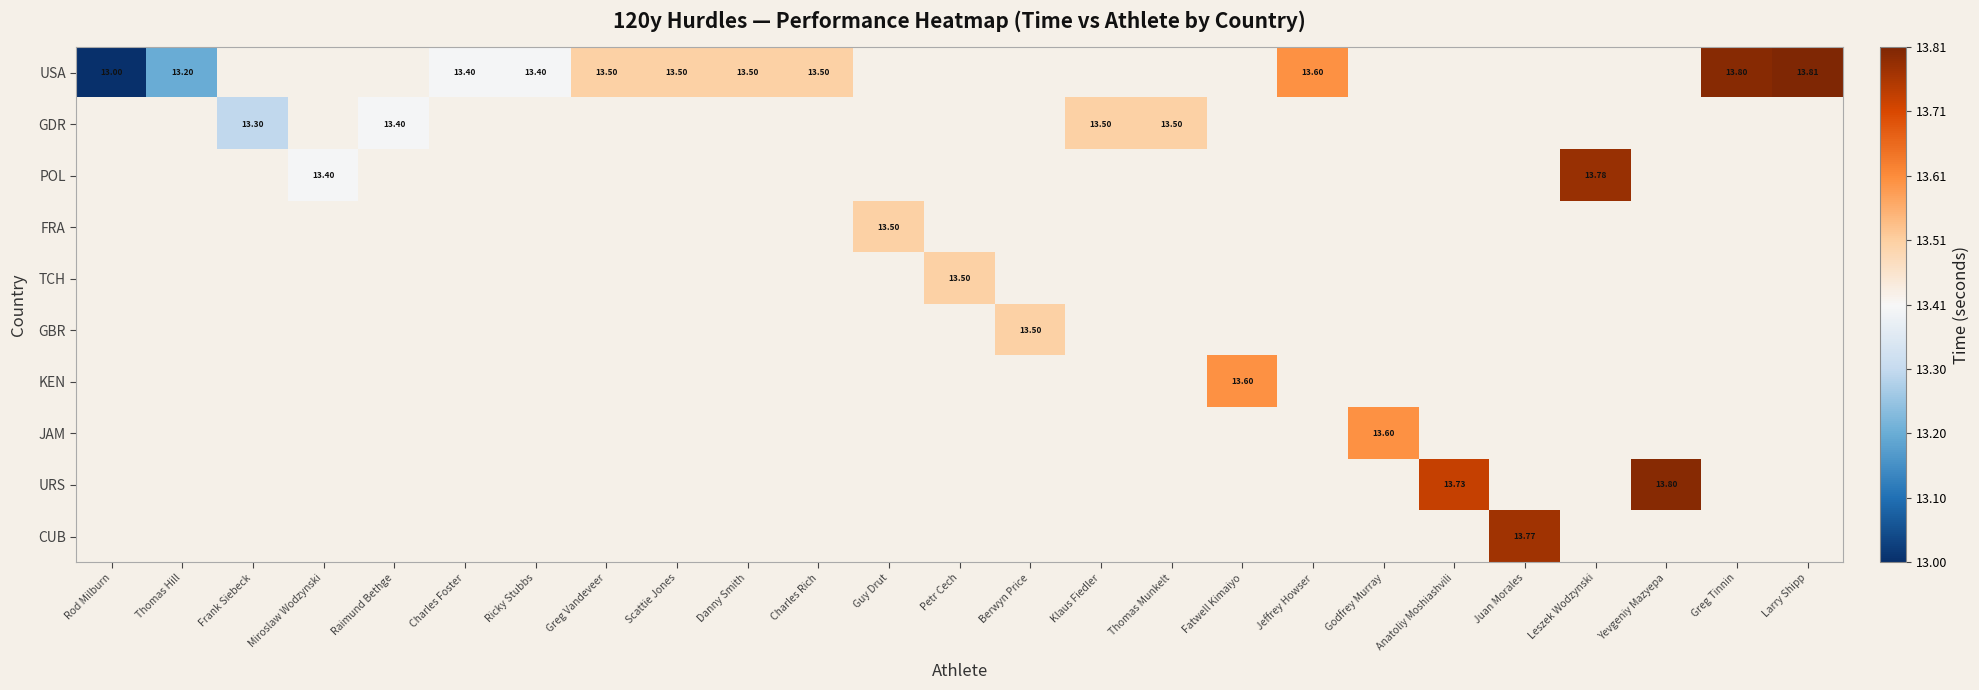

Which series has the largest range (max minus min)?

USA